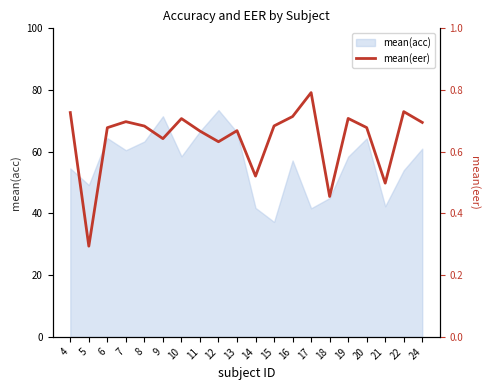

True or false: mean(acc) has a value of 71.5 at 9.

True